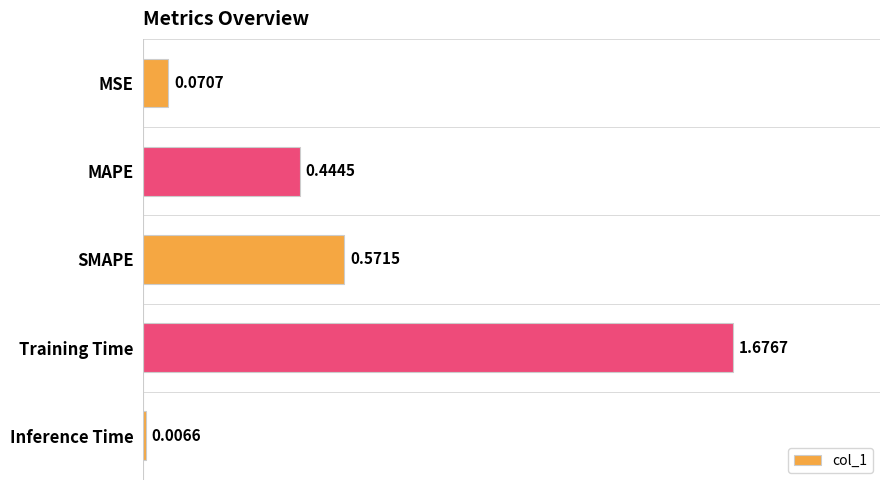

Where is the data nearest to the value 0?

Inference Time